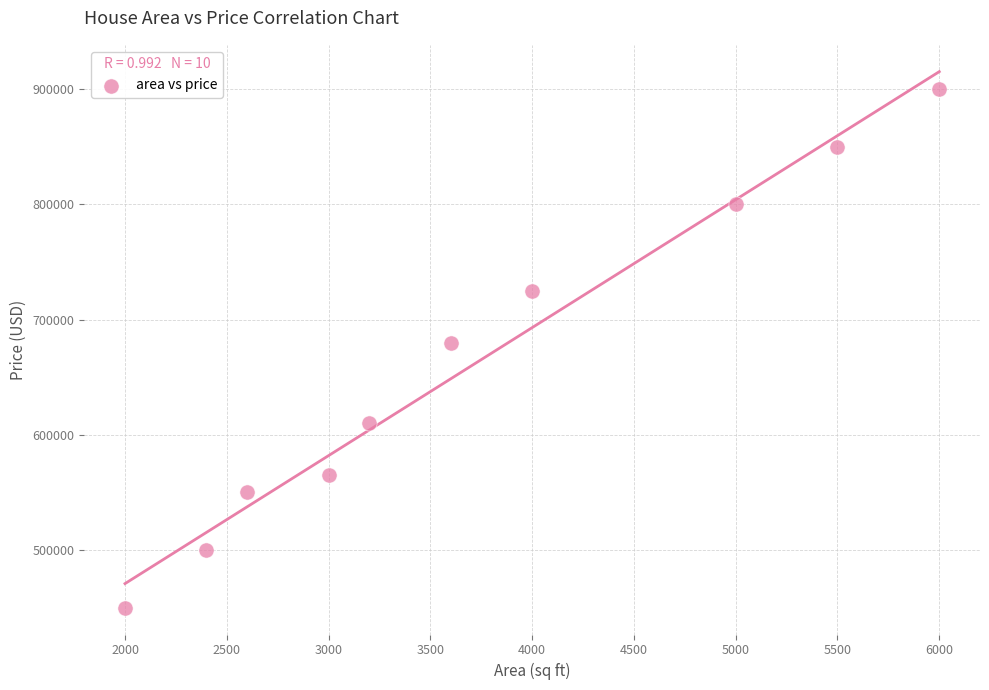

What is the range of X values (max minus min)?

4000